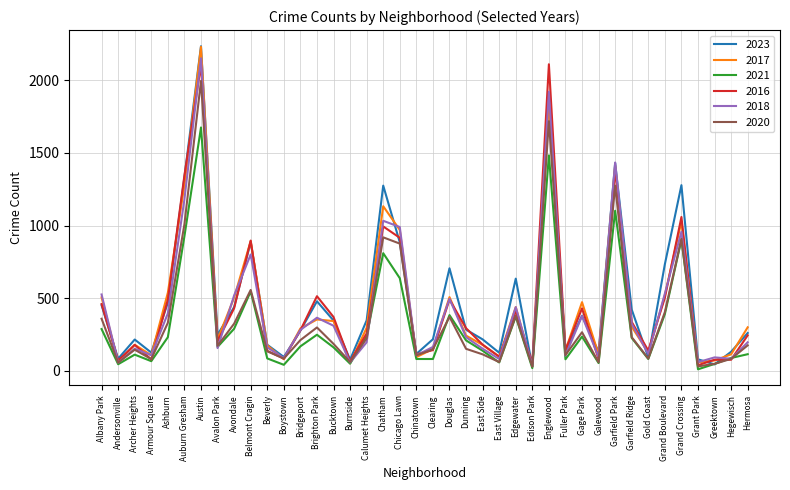

How many lines are shown in the chart?

6